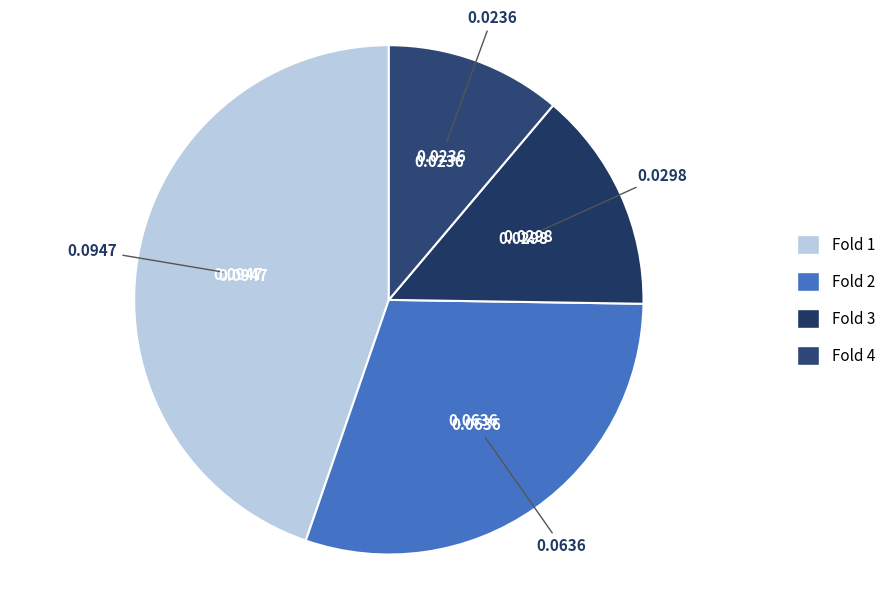

The Fold 1 slice represents 55% of the pie. True or false?

False